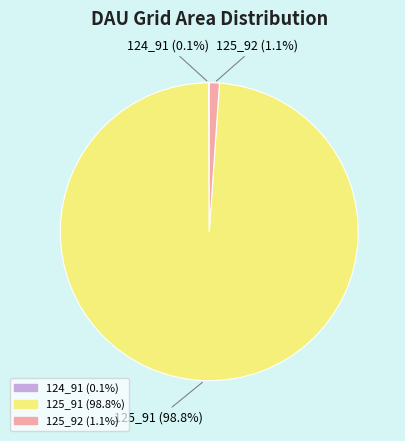

Is the sum of 125_92 and 125_91 greater than half?

Yes